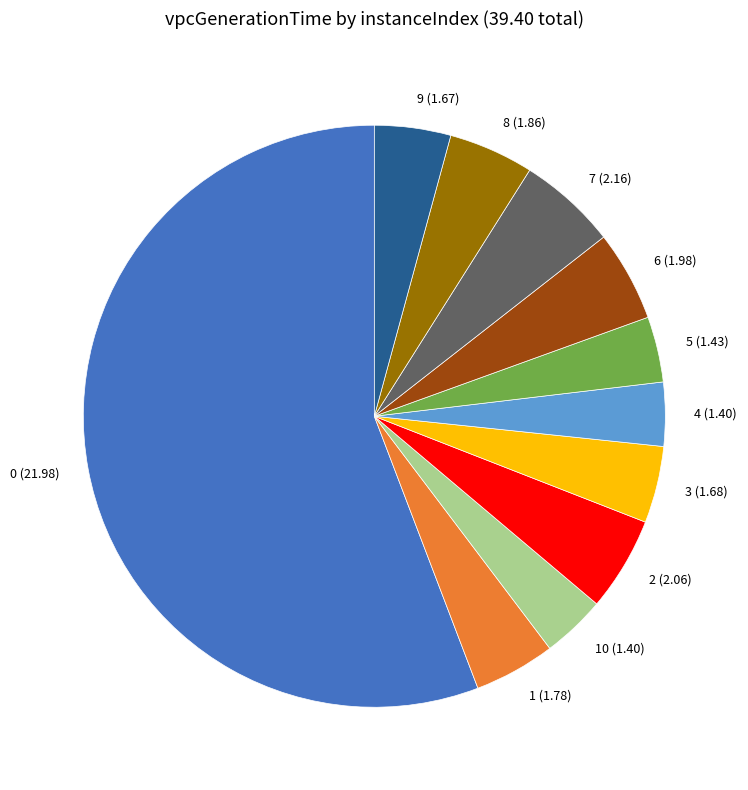

Is 0 (21.98) the majority of the pie?

Yes